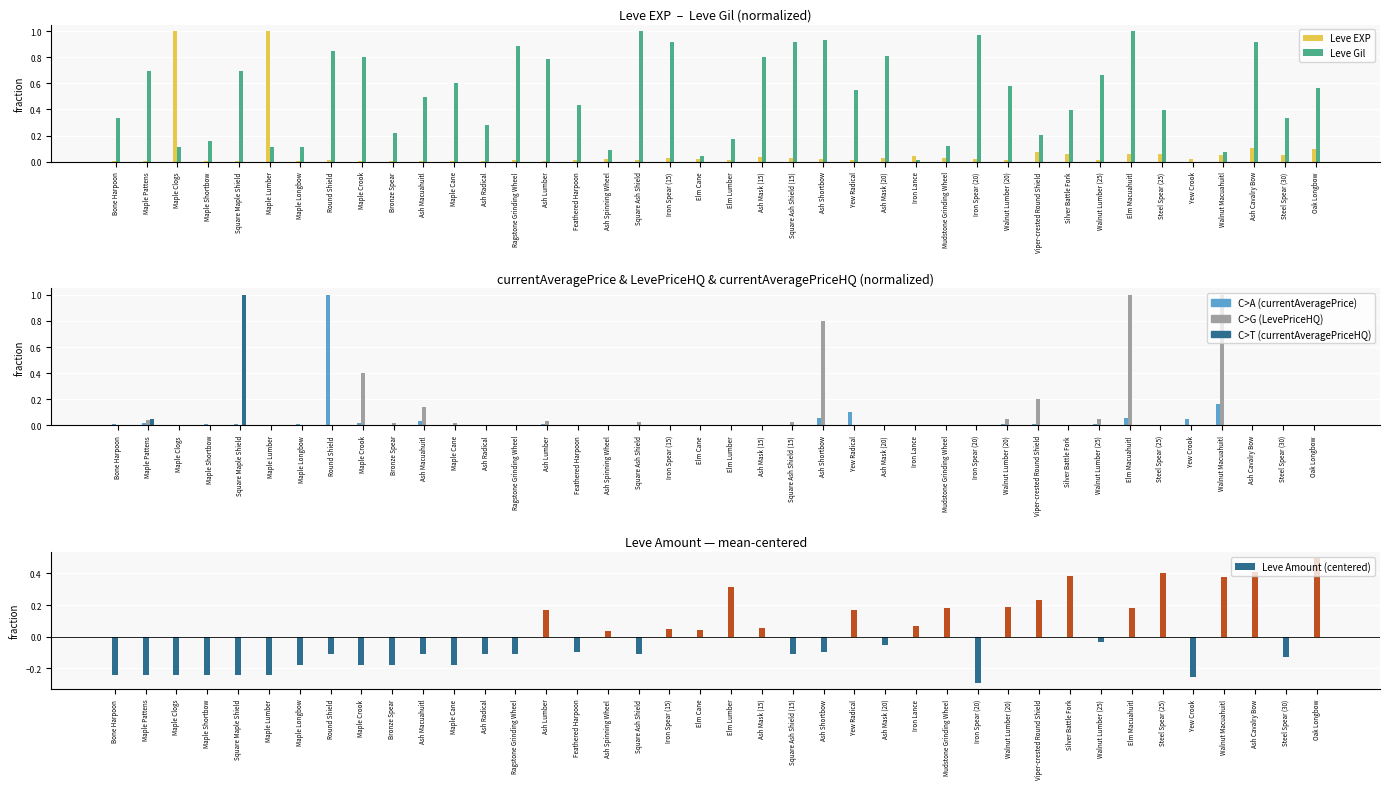

What is the label of the 19th bar from the left?

Iron Spear (15)